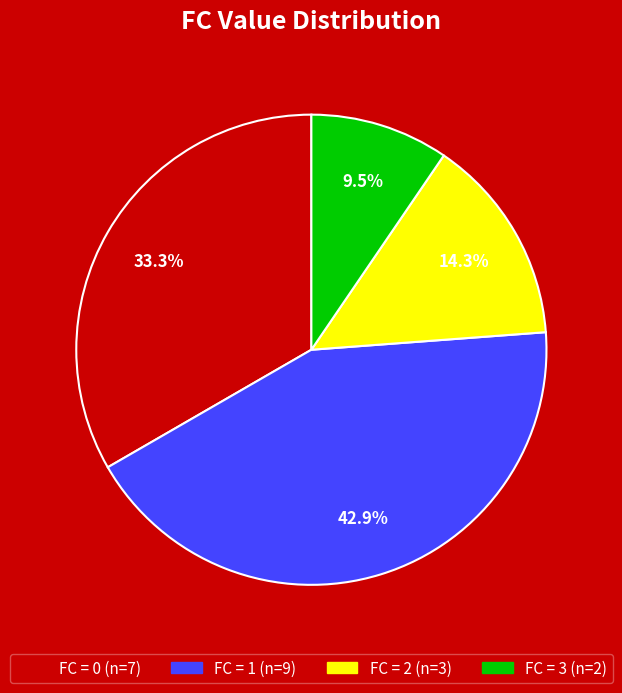

Is there a majority slice in this chart?

No